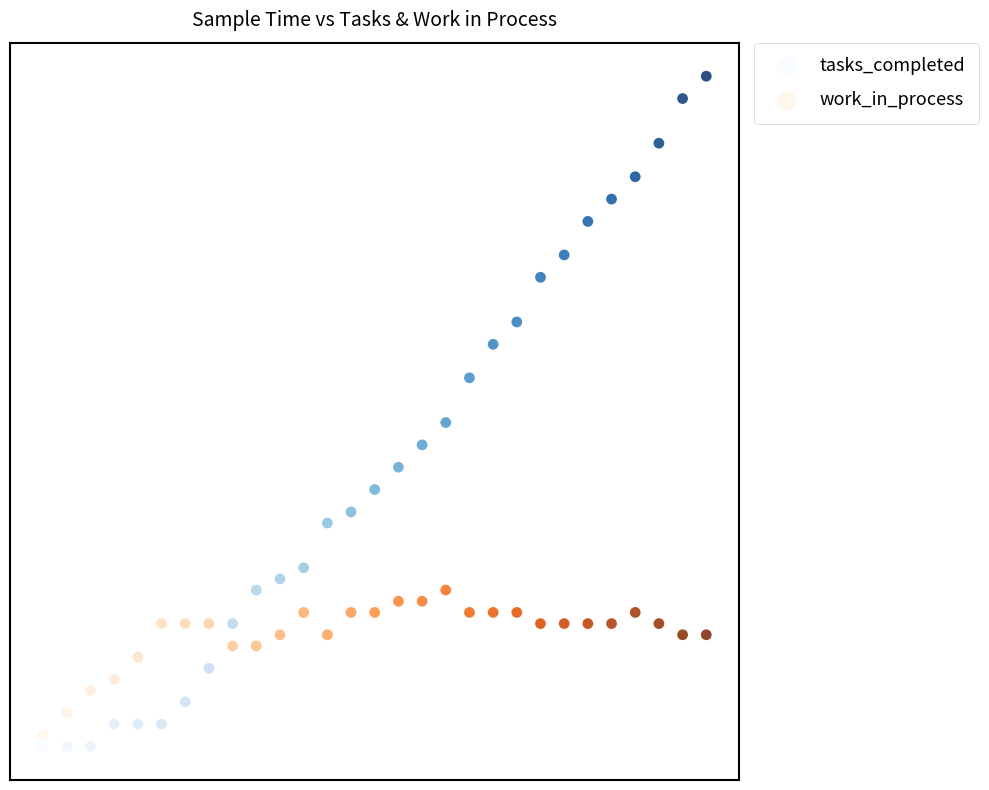

Which series has the largest Y range (max minus min)?

tasks_completed